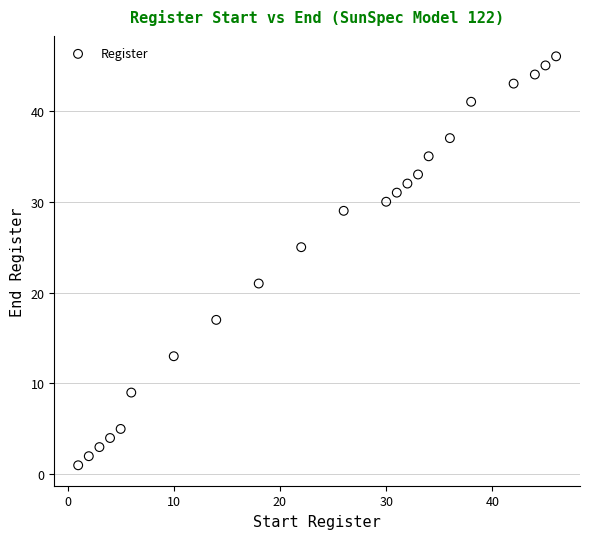

What is the range of Y values (max minus min)?

45